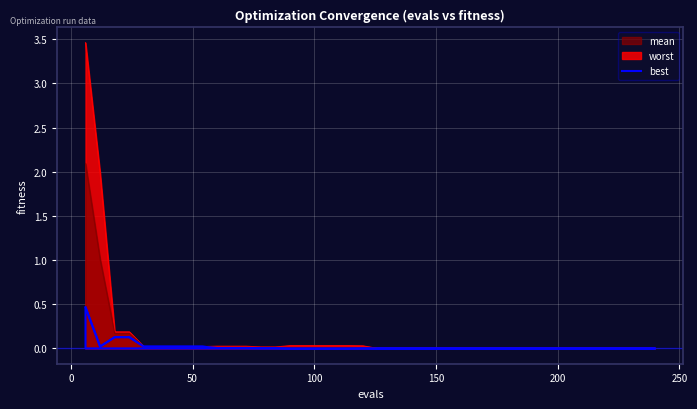

Rank the series by their average value, from highest to lowest.

worst, mean, best